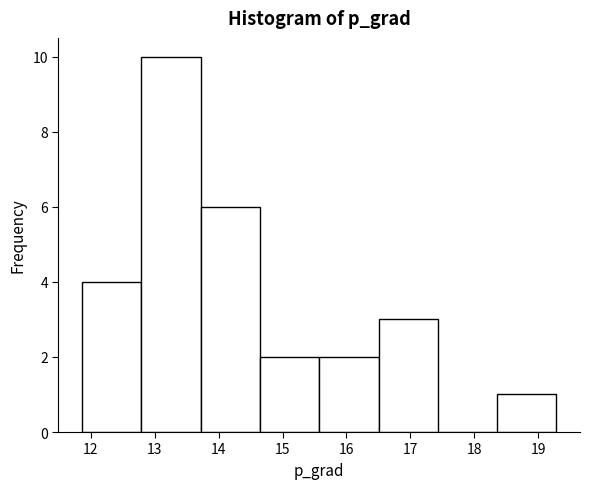

Which range on the x-axis has the tallest bar?

12.8 to 13.7